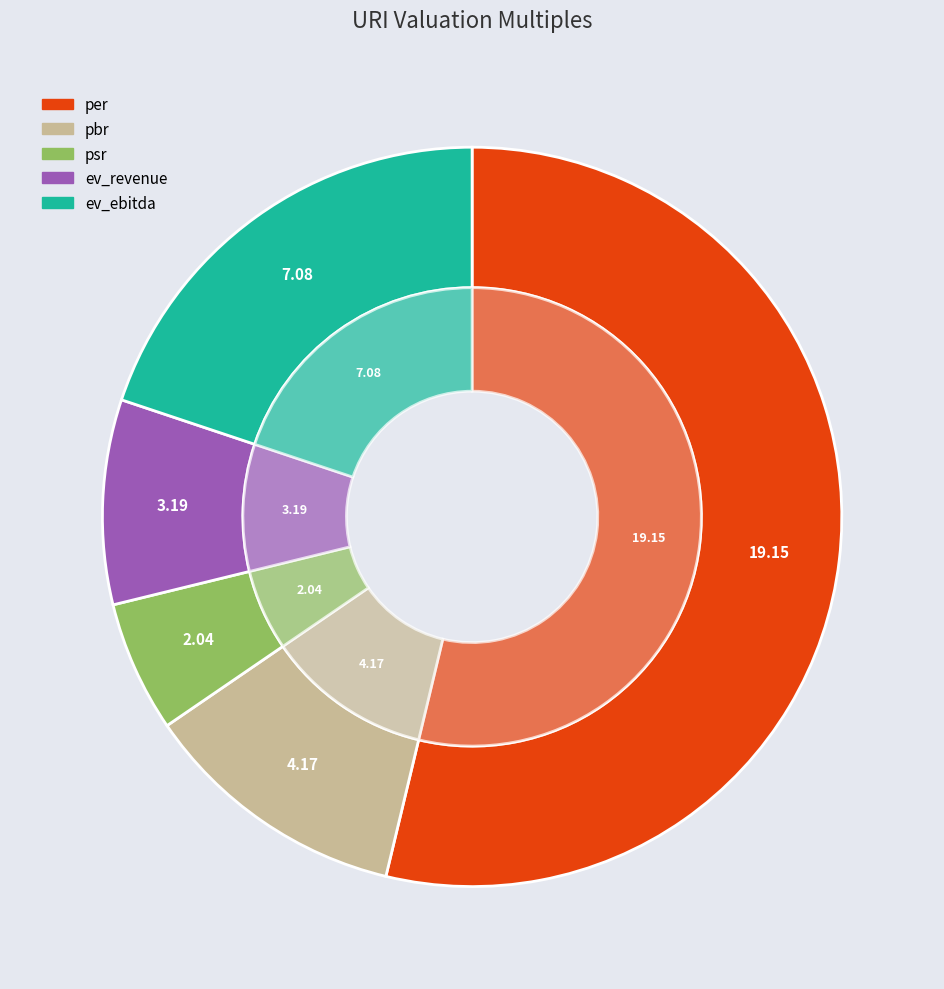

Combined, do pbr and per account for over 50%?

Yes